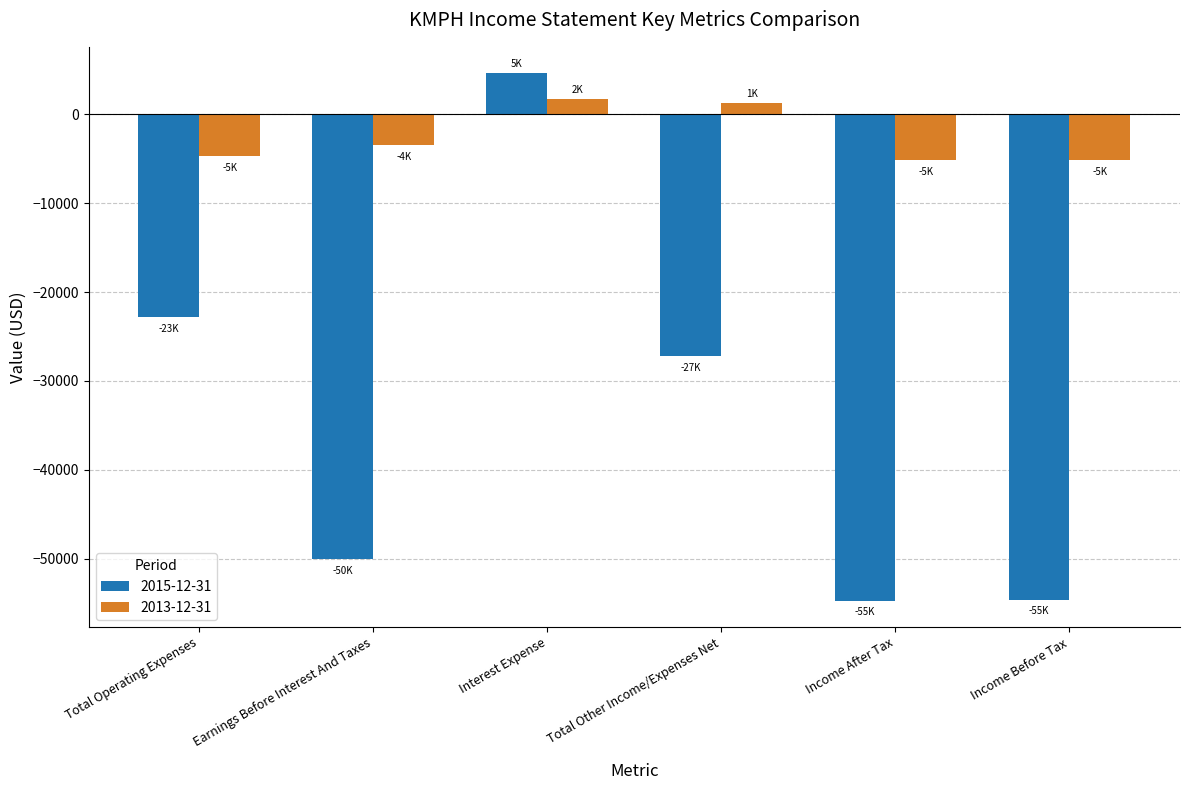

What is the value of the 2013-12-31 bar at the 4th from the left?

1200